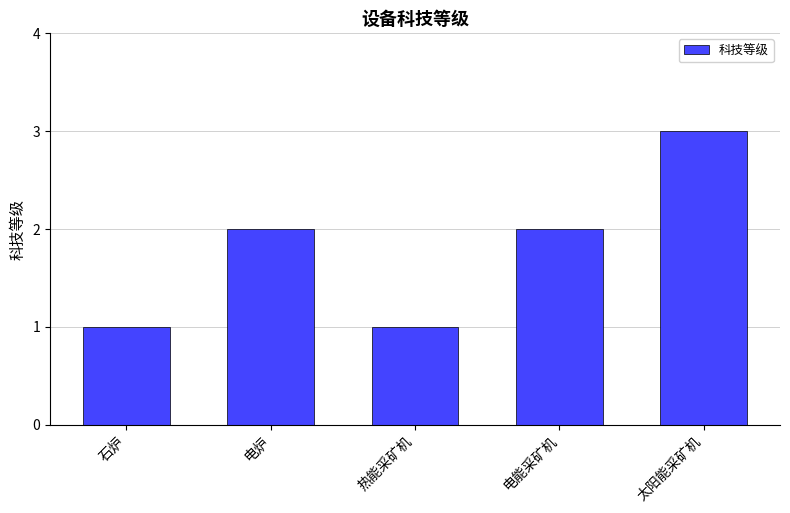

How many distinct data groups are displayed?

1